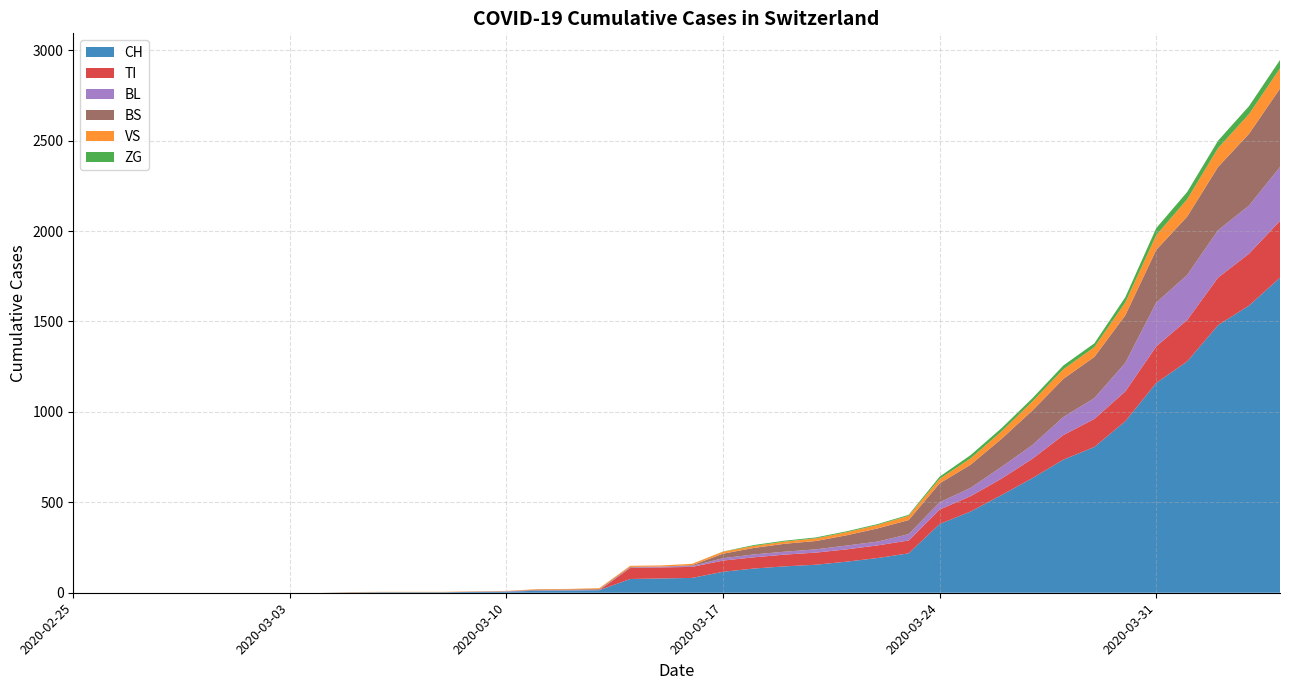

Reading right to left, transcribe all the data shown in this chart.

CH: 2020-04-04=1742	2020-04-03=1588	2020-04-02=1480	2020-04-01=1279	2020-03-31=1160	2020-03-30=948	2020-03-29=806	2020-03-28=736	2020-03-27=634	2020-03-26=540	2020-03-25=449	2020-03-24=380	2020-03-23=218	2020-03-22=192	2020-03-21=172	2020-03-20=155	2020-03-19=146	2020-03-18=134	2020-03-17=116	2020-03-16=82	2020-03-15=79	2020-03-14=76	2020-03-13=14	2020-03-12=12	2020-03-11=11	2020-03-10=6	2020-03-09=5	2020-03-08=3	2020-03-07=3	2020-03-06=3	2020-03-05=2	2020-03-04=0	2020-03-03=0	2020-03-02=0	2020-03-01=0	2020-02-29=0	2020-02-28=0	2020-02-27=0	2020-02-26=0	2020-02-25=0
VS: 2020-04-04=112	2020-04-03=109	2020-04-02=104	2020-04-01=96	2020-03-31=81	2020-03-30=71	2020-03-29=54	2020-03-28=53	2020-03-27=50	2020-03-26=41	2020-03-25=35	2020-03-24=25	2020-03-23=24	2020-03-22=19	2020-03-21=17	2020-03-20=15	2020-03-19=12	2020-03-18=11	2020-03-17=11	2020-03-16=8	2020-03-15=6	2020-03-14=6	2020-03-13=5	2020-03-12=3	2020-03-11=3	2020-03-10=2	2020-03-09=2	2020-03-08=2	2020-03-07=2	2020-03-06=2	2020-03-05=2	2020-03-04=0	2020-03-03=0	2020-03-02=0	2020-03-01=0	2020-02-29=0	2020-02-28=0	2020-02-27=0	2020-02-26=0	2020-02-25=0
ZG: 2020-04-04=46	2020-04-03=44	2020-04-02=41	2020-04-01=40	2020-03-31=39	2020-03-30=29	2020-03-29=21	2020-03-28=21	2020-03-27=18	2020-03-26=18	2020-03-25=18	2020-03-24=12	2020-03-23=5	2020-03-22=5	2020-03-21=5	2020-03-20=5	2020-03-19=5	2020-03-18=5	2020-03-17=1	2020-03-16=0	2020-03-15=0	2020-03-14=0	2020-03-13=0	2020-03-12=0	2020-03-11=0	2020-03-10=0	2020-03-09=0	2020-03-08=0	2020-03-07=0	2020-03-06=0	2020-03-05=0	2020-03-04=0	2020-03-03=0	2020-03-02=0	2020-03-01=0	2020-02-29=0	2020-02-28=0	2020-02-27=0	2020-02-26=0	2020-02-25=0
TI: 2020-04-04=314	2020-04-03=287	2020-04-02=263	2020-04-01=229	2020-03-31=202	2020-03-30=165	2020-03-29=155	2020-03-28=136	2020-03-27=107	2020-03-26=91	2020-03-25=85	2020-03-24=80	2020-03-23=71	2020-03-22=70	2020-03-21=68	2020-03-20=67	2020-03-19=65	2020-03-18=62	2020-03-17=62	2020-03-16=61	2020-03-15=61	2020-03-14=61	2020-03-13=0	2020-03-12=0	2020-03-11=0	2020-03-10=0	2020-03-09=0	2020-03-08=0	2020-03-07=0	2020-03-06=0	2020-03-05=0	2020-03-04=0	2020-03-03=0	2020-03-02=0	2020-03-01=0	2020-02-29=0	2020-02-28=0	2020-02-27=0	2020-02-26=0	2020-02-25=0
BL: 2020-04-04=298	2020-04-03=266	2020-04-02=262	2020-04-01=249	2020-03-31=242	2020-03-30=158	2020-03-29=115	2020-03-28=100	2020-03-27=76	2020-03-26=65	2020-03-25=46	2020-03-24=40	2020-03-23=35	2020-03-22=21	2020-03-21=21	2020-03-20=18	2020-03-19=16	2020-03-18=16	2020-03-17=13	2020-03-16=5	2020-03-15=5	2020-03-14=2	2020-03-13=2	2020-03-12=2	2020-03-11=2	2020-03-10=2	2020-03-09=1	2020-03-08=0	2020-03-07=0	2020-03-06=0	2020-03-05=0	2020-03-04=0	2020-03-03=0	2020-03-02=0	2020-03-01=0	2020-02-29=0	2020-02-28=0	2020-02-27=0	2020-02-26=0	2020-02-25=0
BS: 2020-04-04=434	2020-04-03=397	2020-04-02=350	2020-04-01=323	2020-03-31=292	2020-03-30=263	2020-03-29=228	2020-03-28=211	2020-03-27=191	2020-03-26=155	2020-03-25=128	2020-03-24=105	2020-03-23=78	2020-03-22=73	2020-03-21=57	2020-03-20=46	2020-03-19=44	2020-03-18=36	2020-03-17=25	2020-03-16=4	2020-03-15=0	2020-03-14=4	2020-03-13=4	2020-03-12=4	2020-03-11=4	2020-03-10=0	2020-03-09=0	2020-03-08=0	2020-03-07=0	2020-03-06=0	2020-03-05=0	2020-03-04=0	2020-03-03=0	2020-03-02=0	2020-03-01=0	2020-02-29=0	2020-02-28=0	2020-02-27=0	2020-02-26=0	2020-02-25=0